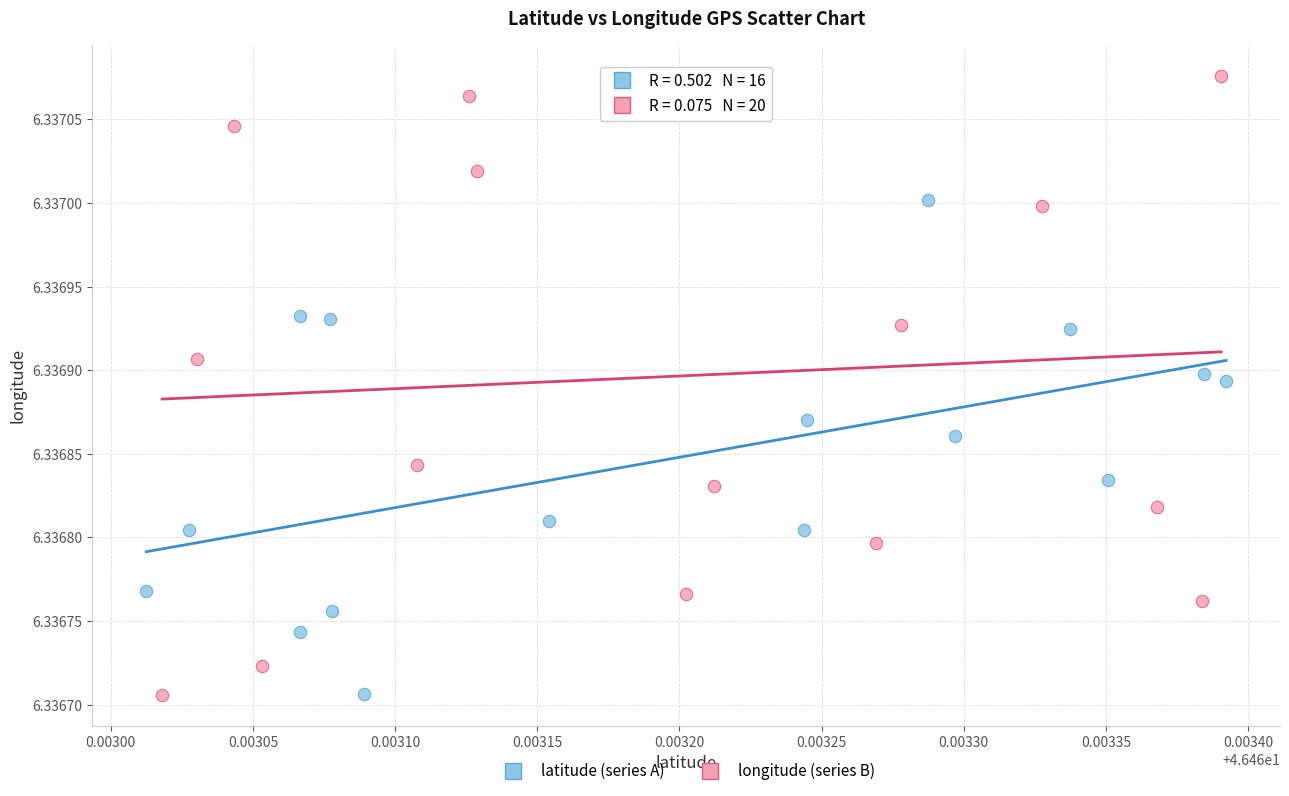

Which series has the widest spread of Y values?

longitude (series B)